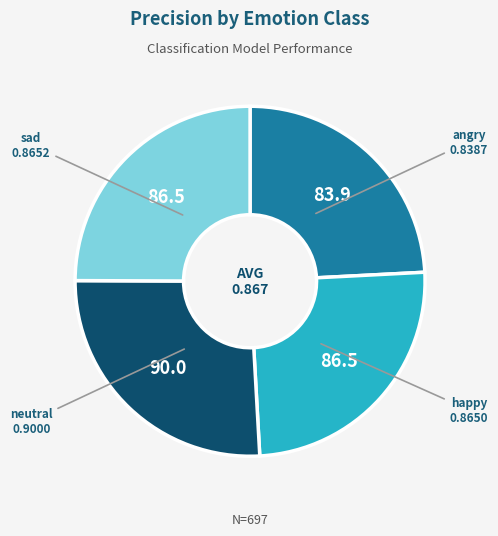

What is the largest slice in the pie chart?

neutral